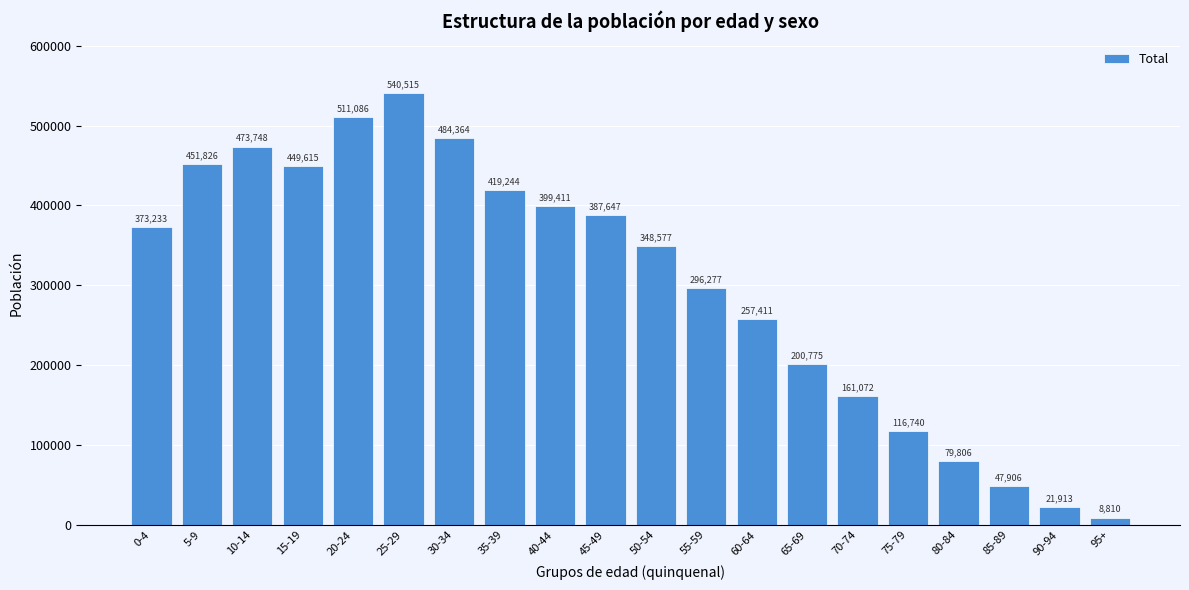

Reading left to right, what are all the values shown in this chart?

373233	451826	473748	449615	511086	540515	484364	419244	399411	387647	348577	296277	257411	200775	161072	116740	79806	47906	21913	8810